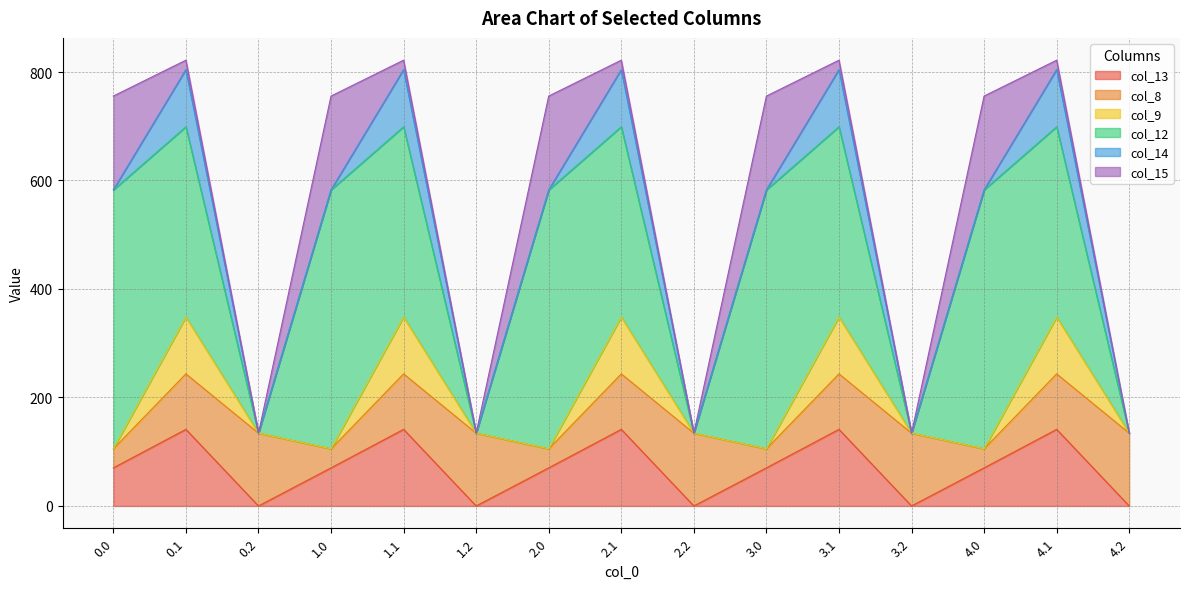

What is the value of the col_8 point at the 11th from the left?

102.3